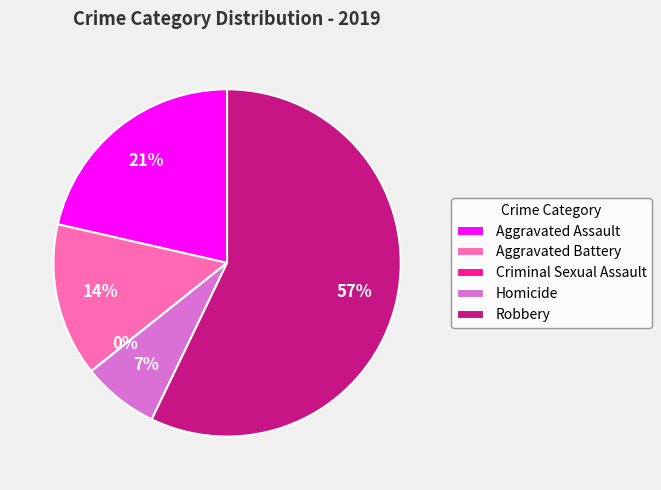

What is the ratio of the value at Aggravated Assault to the value at Aggravated Battery?

1.5